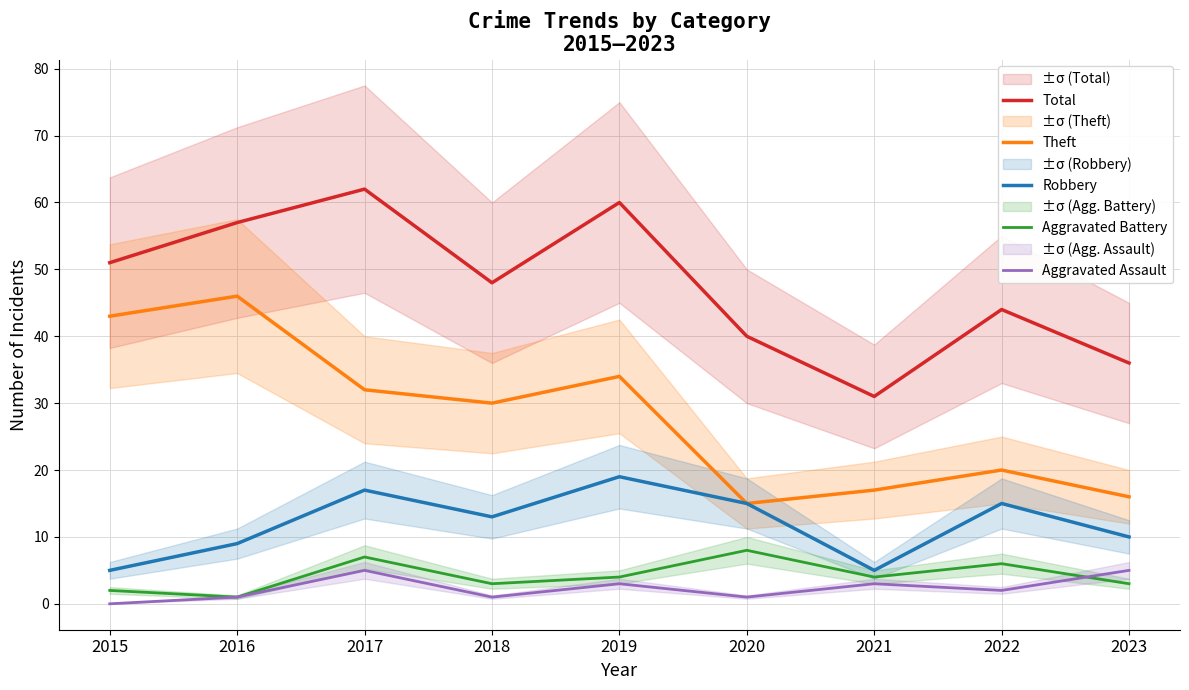

At how many categories does at least one series exceed 56?

3